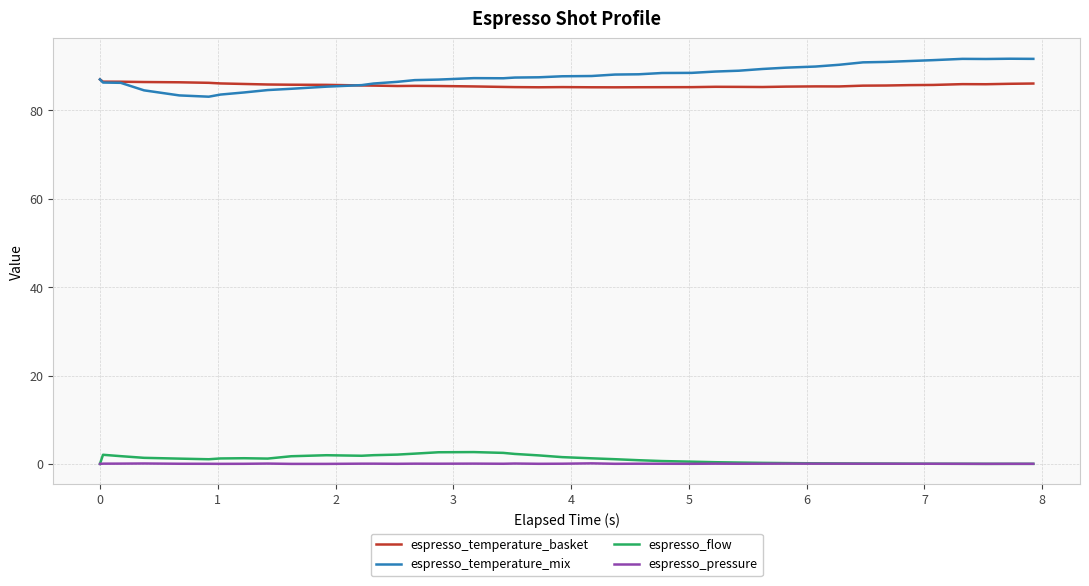

Which series has the largest range (max minus min)?

espresso_temperature_mix